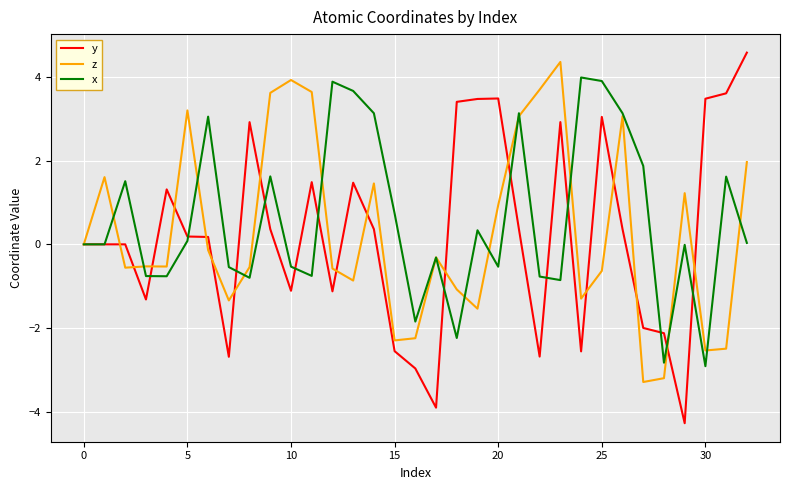

What is the highest value of the z series?

4.4